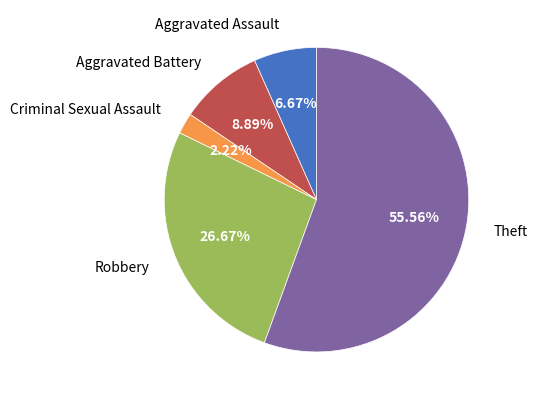

True or false: Criminal Sexual Assault accounts for 11% of the total.

False